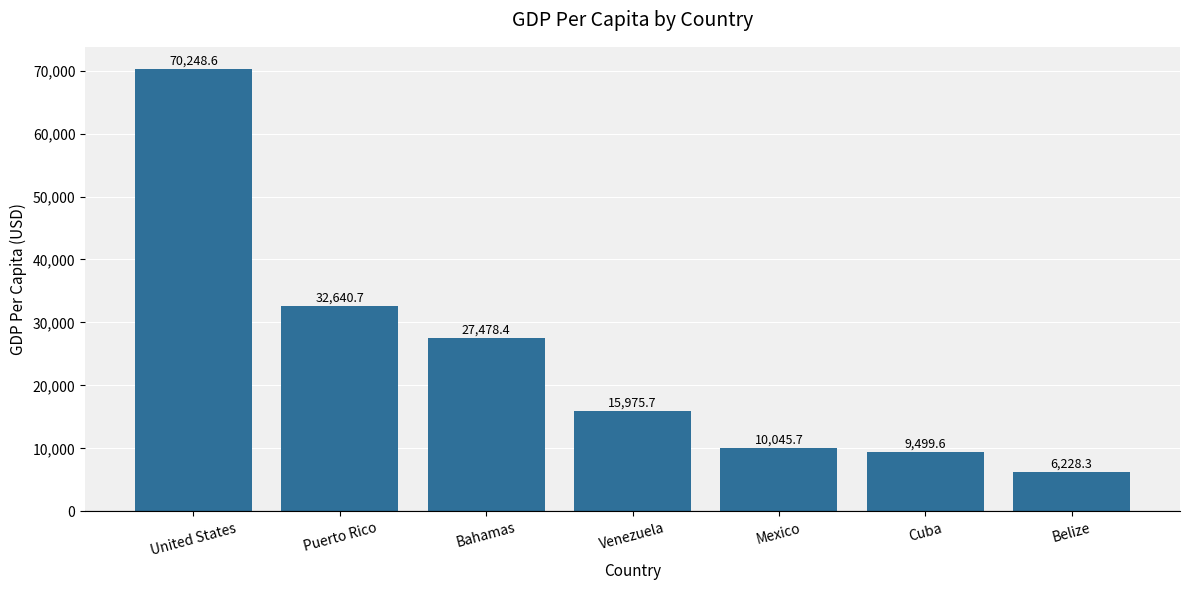

How many data points does each series have?

7